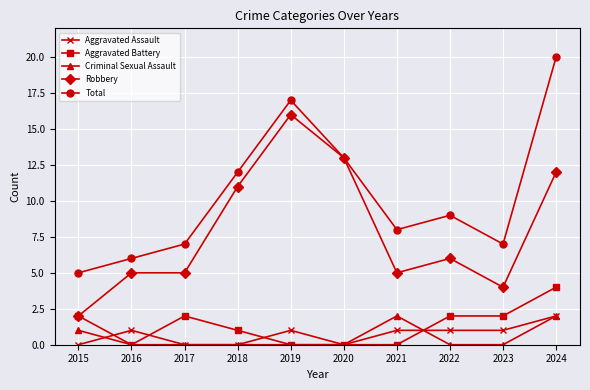

At which category is the sum across all series the highest?

2024